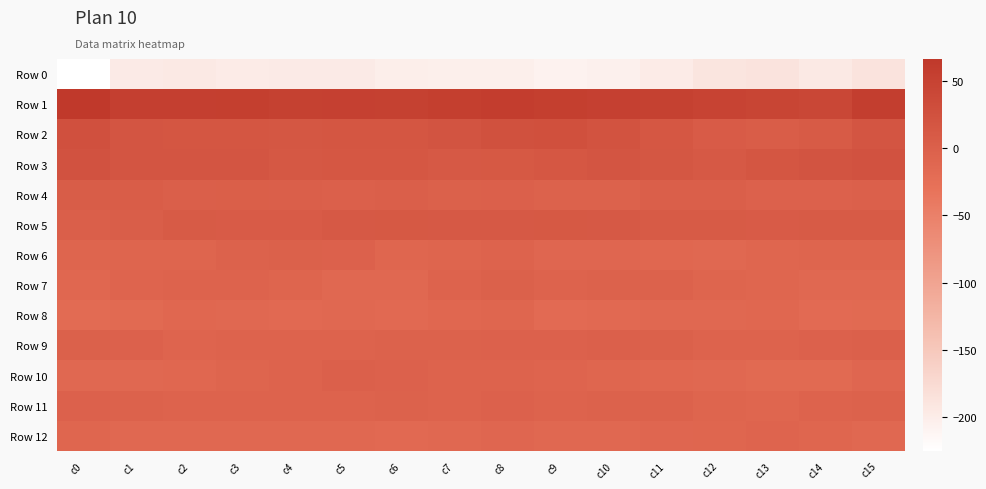

Count the number of data series in this chart.

13